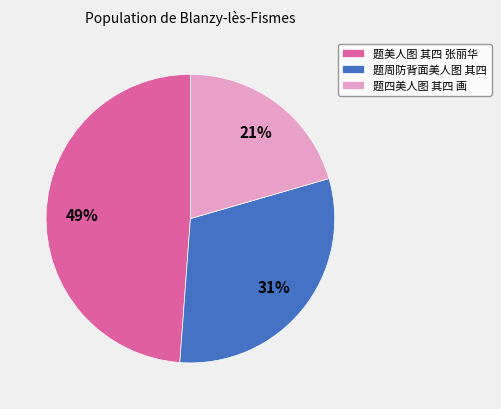

Is there any slice that represents more than half of the pie?

No